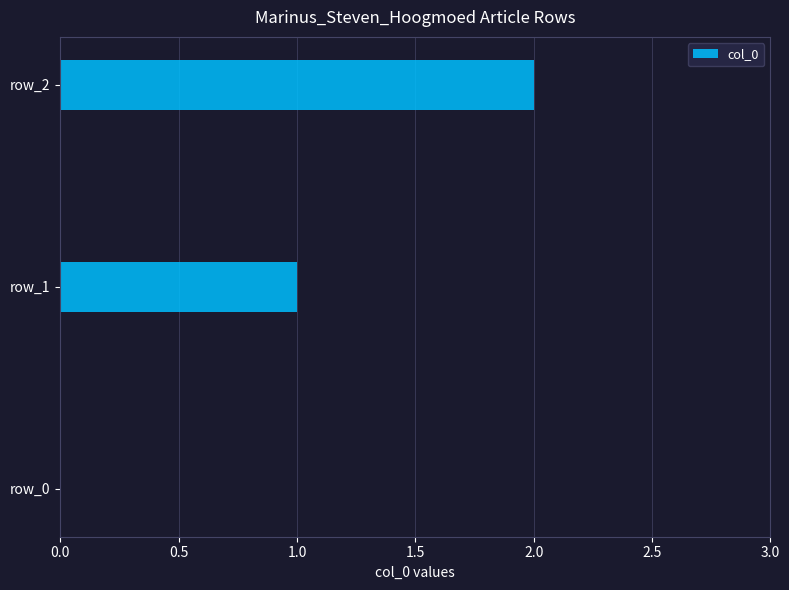

How many values are above zero?

2